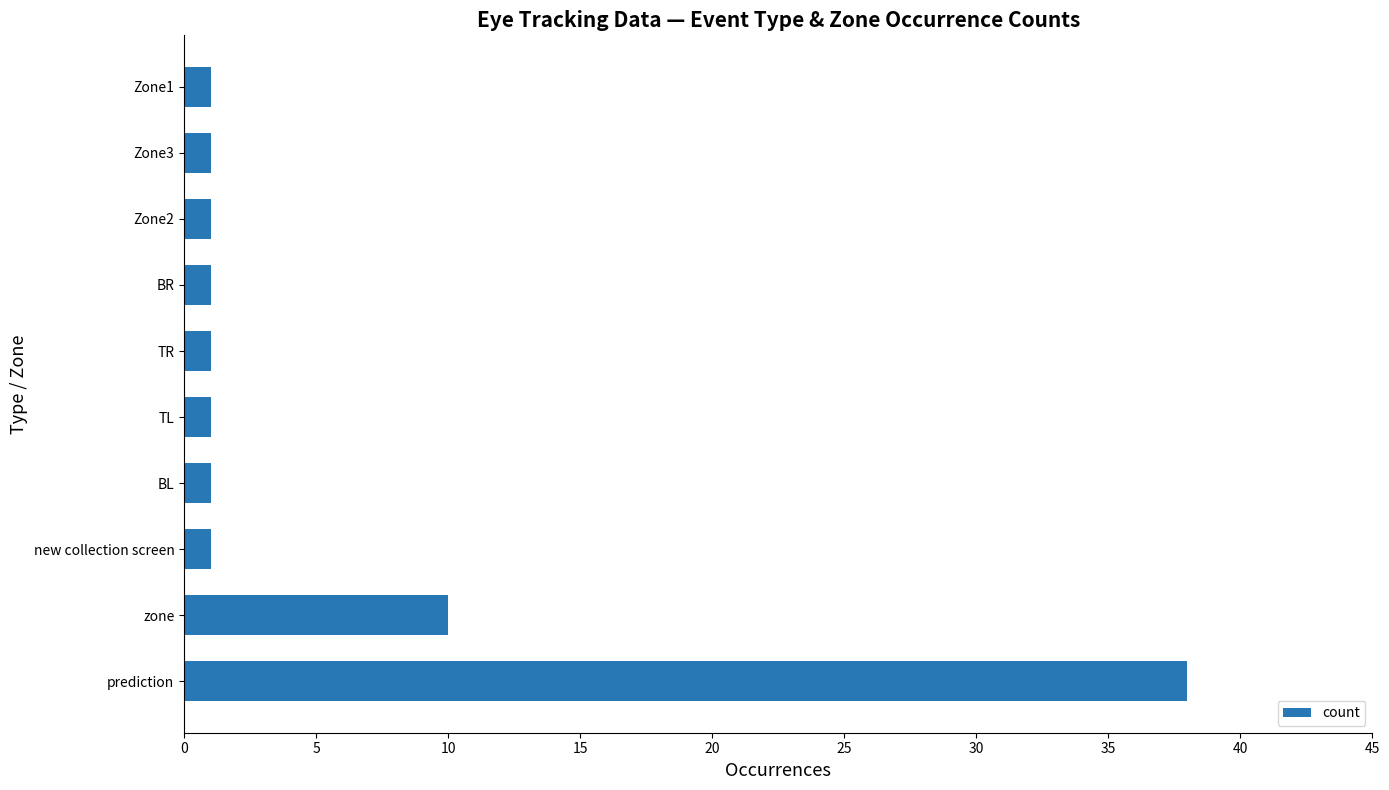

Are the bars horizontal?

Yes